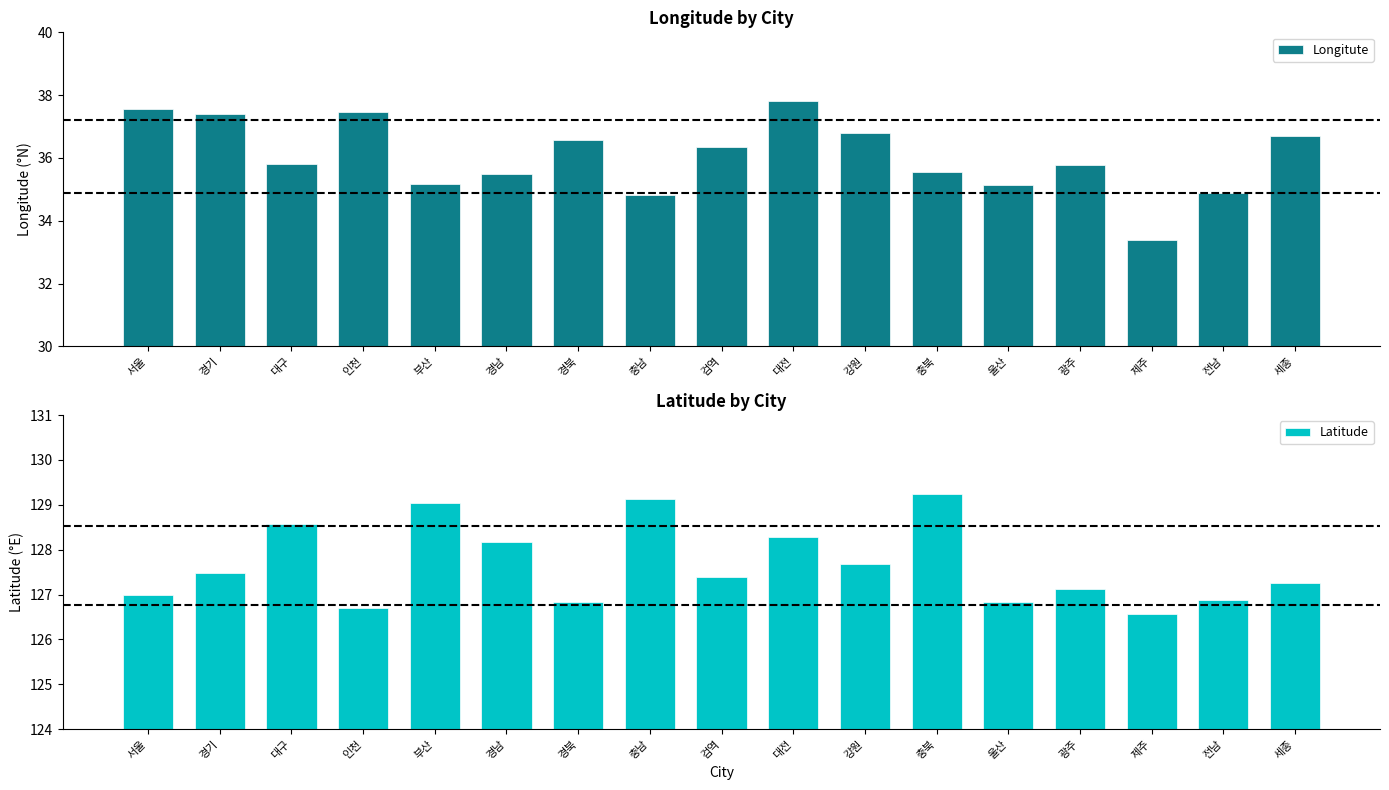

What is the difference between the Latitude values at 광주 and 제주?

0.6